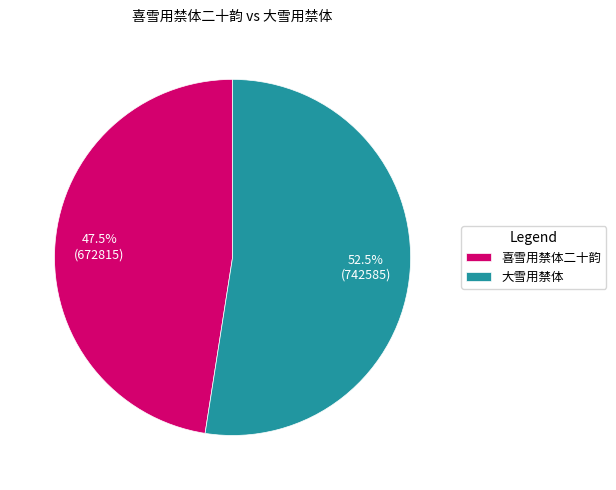

Between 大雪用禁体 and 喜雪用禁体二十韵, which is larger?

大雪用禁体